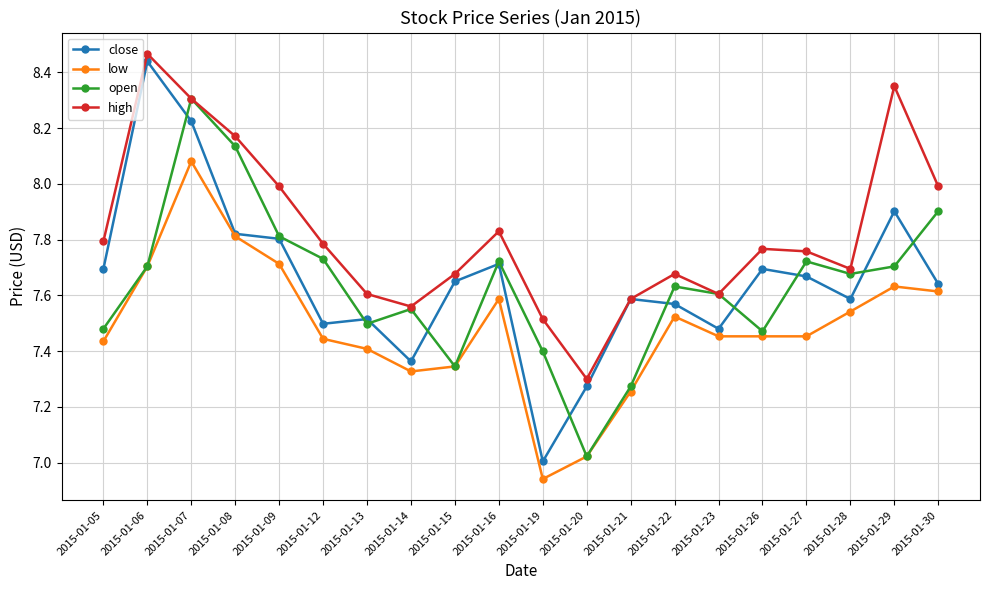

What are all the series names shown in the legend?

close, low, open, high